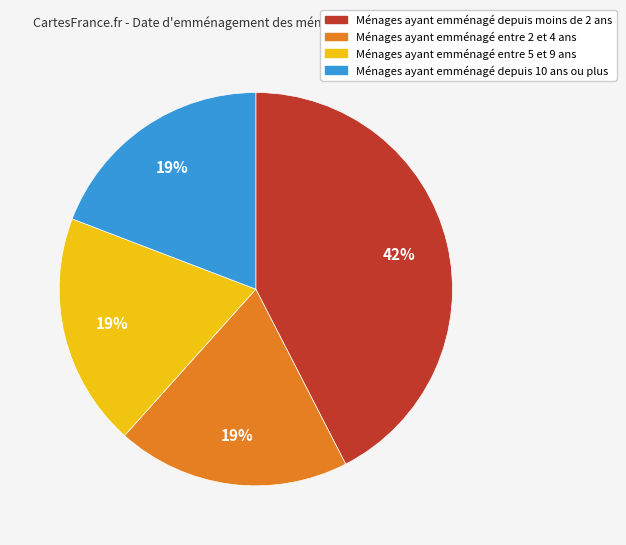

Is there any slice that represents more than half of the pie?

No